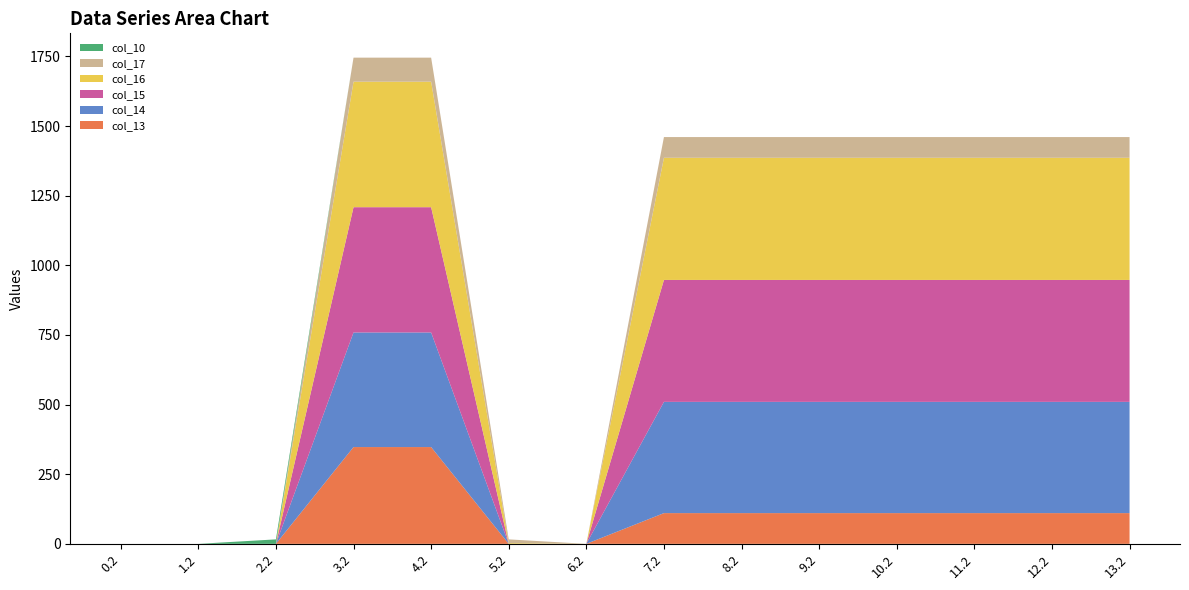

Reading left to right, extract all data points from this chart.

col_13: 0.2=0.0	1.2=0.0	2.2=0.0	3.2=347.5	4.2=347.5	5.2=0.0	6.2=0.0	7.2=110.4	8.2=110.4	9.2=110.4	10.2=110.4	11.2=110.4	12.2=110.4	13.2=110.4
col_14: 0.2=0.0	1.2=0.0	2.2=0.0	3.2=411.4	4.2=411.4	5.2=0.0	6.2=0.0	7.2=399.4	8.2=399.4	9.2=399.4	10.2=399.4	11.2=399.4	12.2=399.4	13.2=399.4
col_15: 0.2=0.0	1.2=0.0	2.2=0.0	3.2=449.8	4.2=449.8	5.2=0.0	6.2=0.0	7.2=437.8	8.2=437.8	9.2=437.8	10.2=437.8	11.2=437.8	12.2=437.8	13.2=437.8
col_16: 0.2=0.0	1.2=0.0	2.2=0.0	3.2=450.6	4.2=450.6	5.2=2.7	6.2=0.0	7.2=438.6	8.2=438.6	9.2=438.6	10.2=438.6	11.2=438.6	12.2=438.6	13.2=438.6
col_17: 0.2=0.0	1.2=0.0	2.2=0.0	3.2=86.4	4.2=86.4	5.2=13.4	6.2=0.0	7.2=74.4	8.2=74.4	9.2=74.4	10.2=74.4	11.2=74.4	12.2=74.4	13.2=74.4
col_10: 0.2=0.0	1.2=0.0	2.2=16.0	3.2=0.0	4.2=0.0	5.2=0.0	6.2=0.0	7.2=0.0	8.2=0.0	9.2=0.0	10.2=0.0	11.2=0.0	12.2=0.0	13.2=0.0